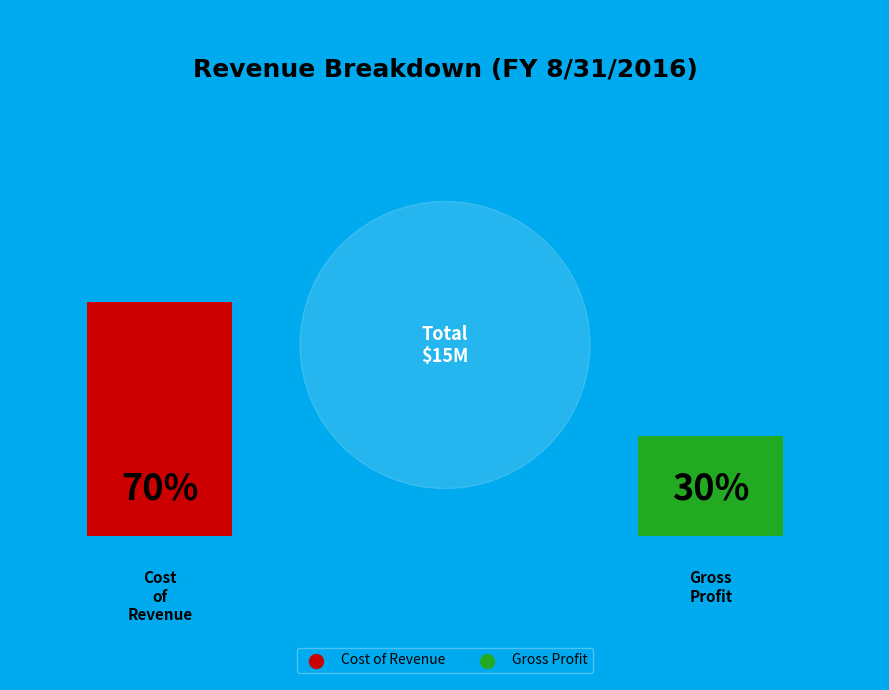

Count the number of slices in the pie.

2